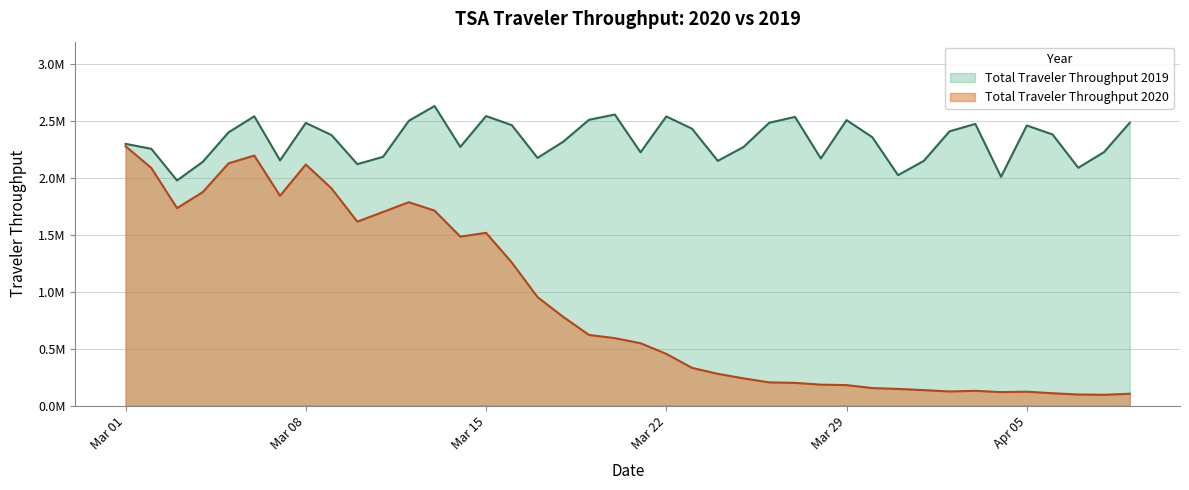

Rank the series by their maximum value, from lowest to highest.

Total Traveler Throughput 2020, Total Traveler Throughput 2019